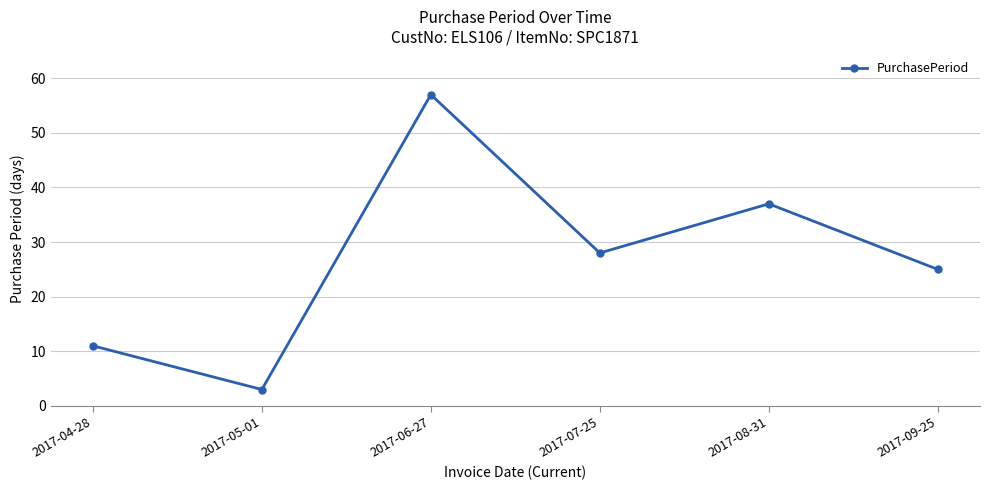

The chart shows a value of 25 at 2017-09-25. True or false?

True